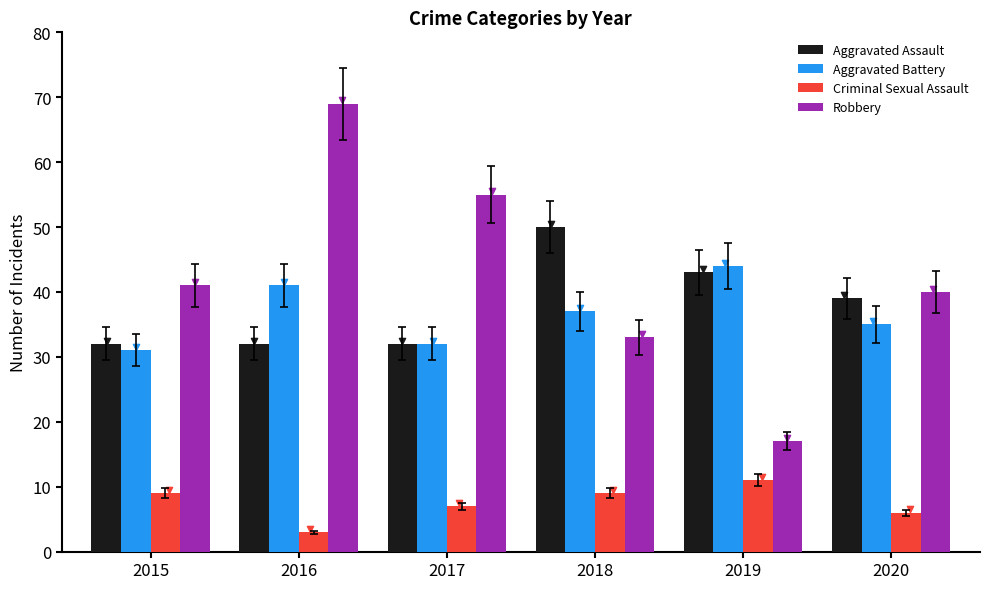

At which category is the sum across all series the highest?

2016